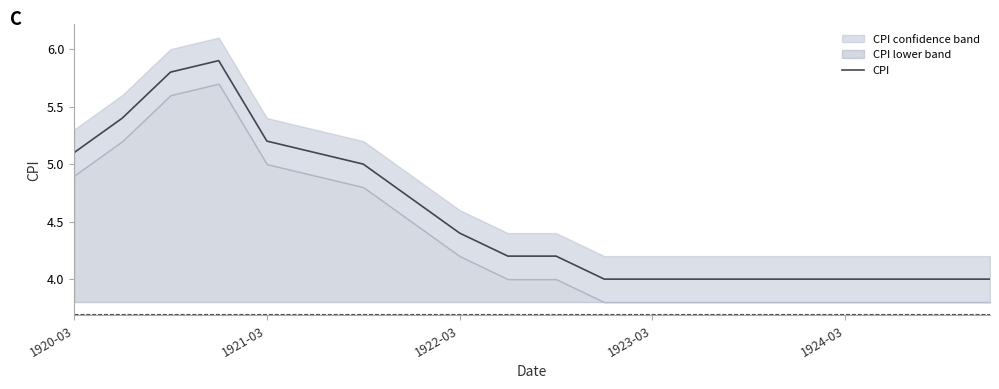

How many data points are above 4?

11